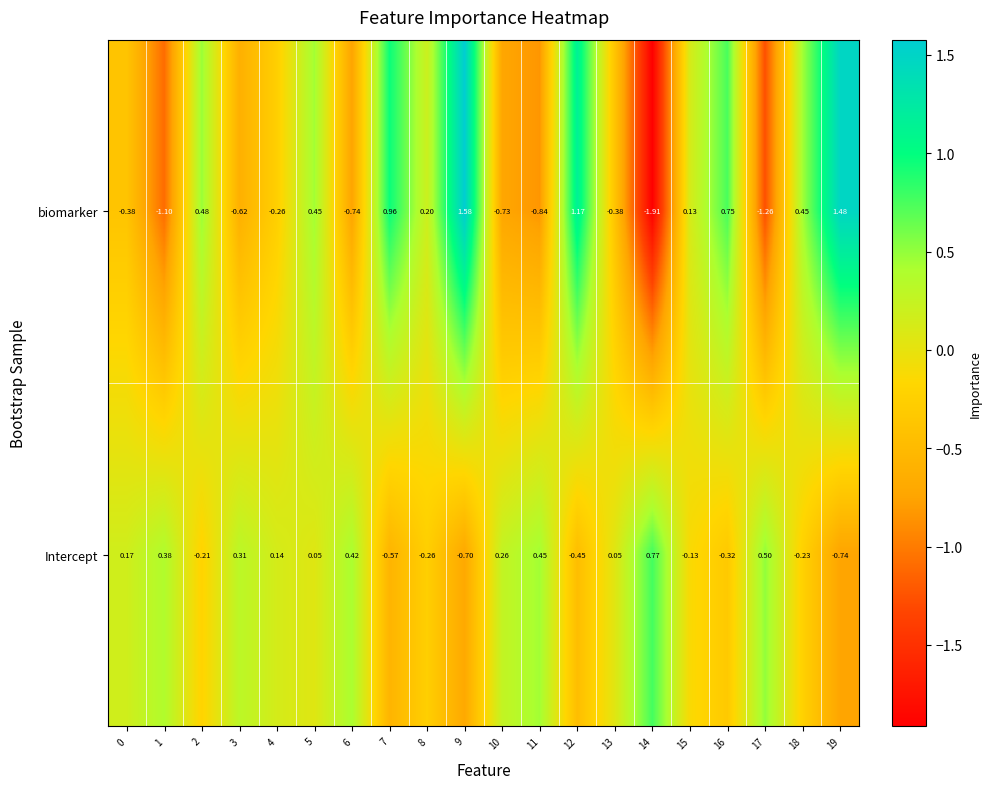

How many data points in Intercept are above 0?

11